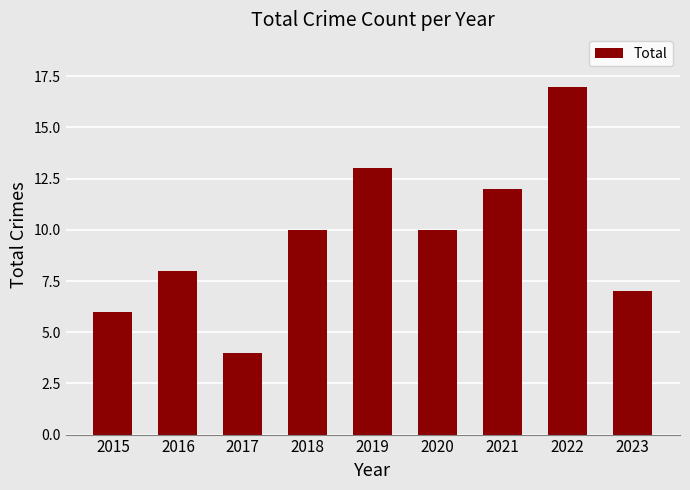

What is the value of the 4th bar from the left?

10